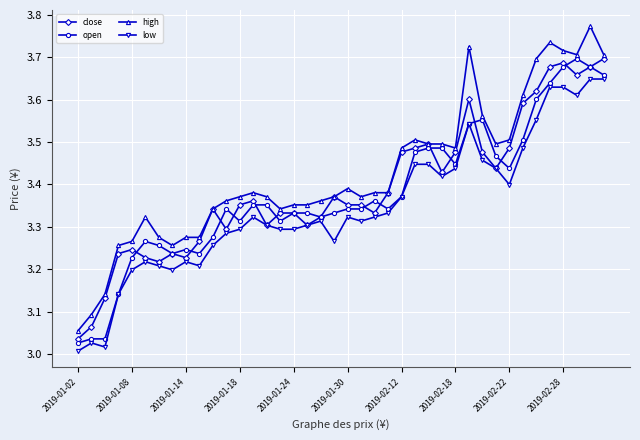

True or false: close has more than 1 interior local peaks.

True